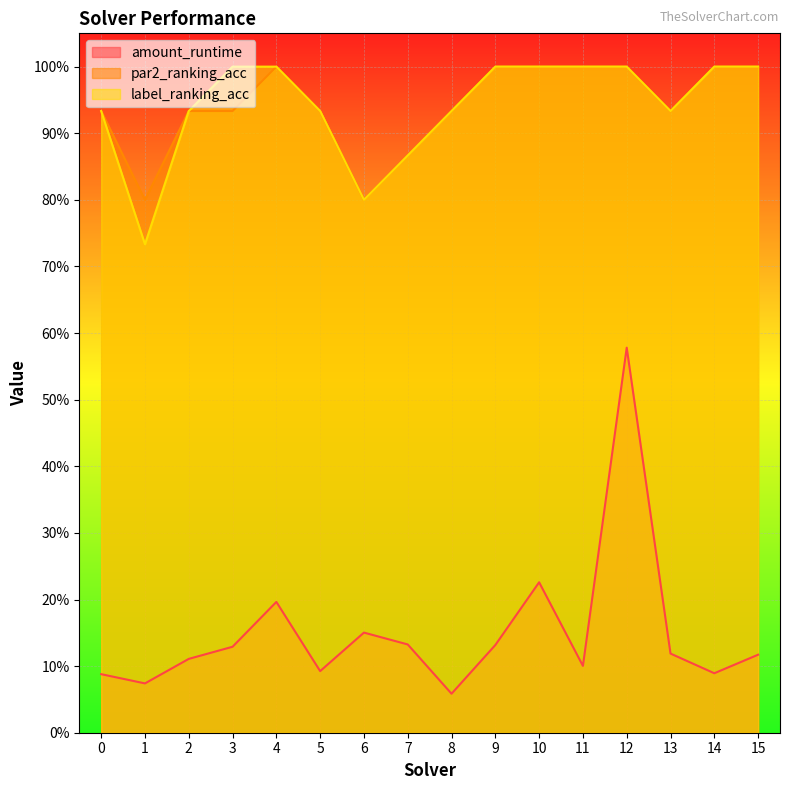

True or false: label_ranking_acc and amount_runtime intersect in this chart.

False